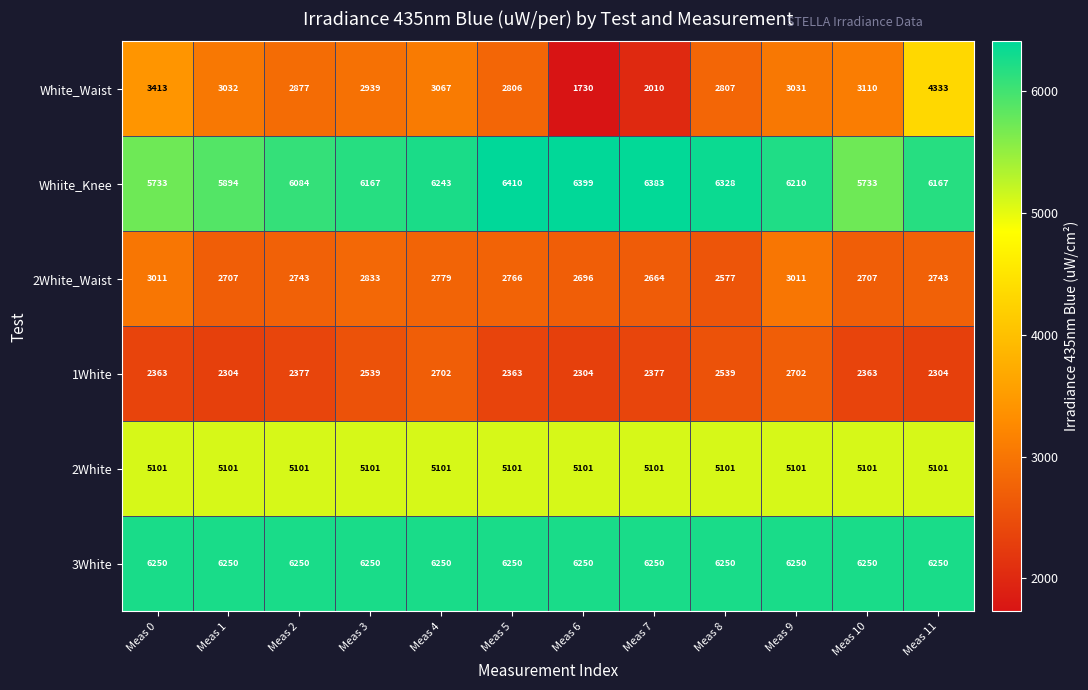

Is it true that White_Waist equals 5756 at Meas 11?

False